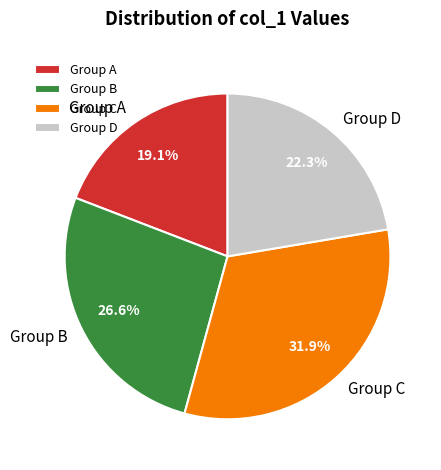

Is there any slice that represents more than half of the pie?

No